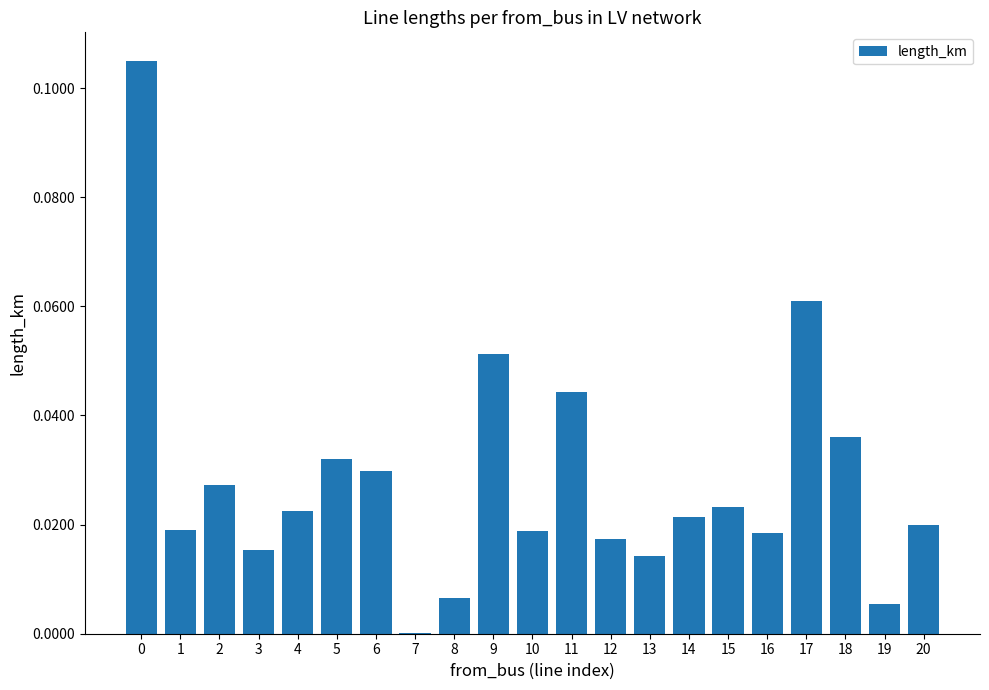

The value at 8 is 0.0. True or false?

True